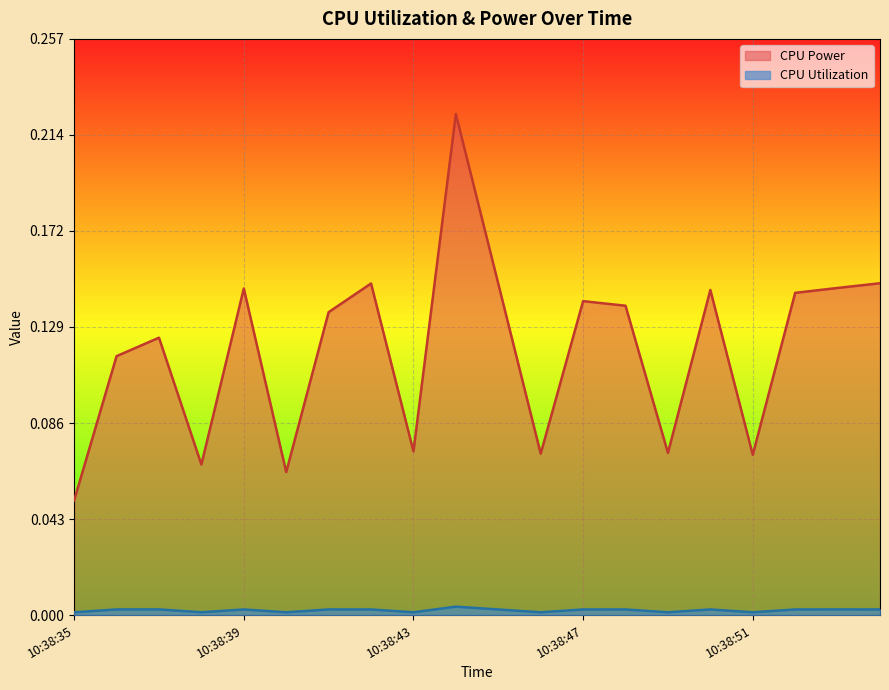

What are all the series names shown in the legend?

CPU Power, CPU Utilization